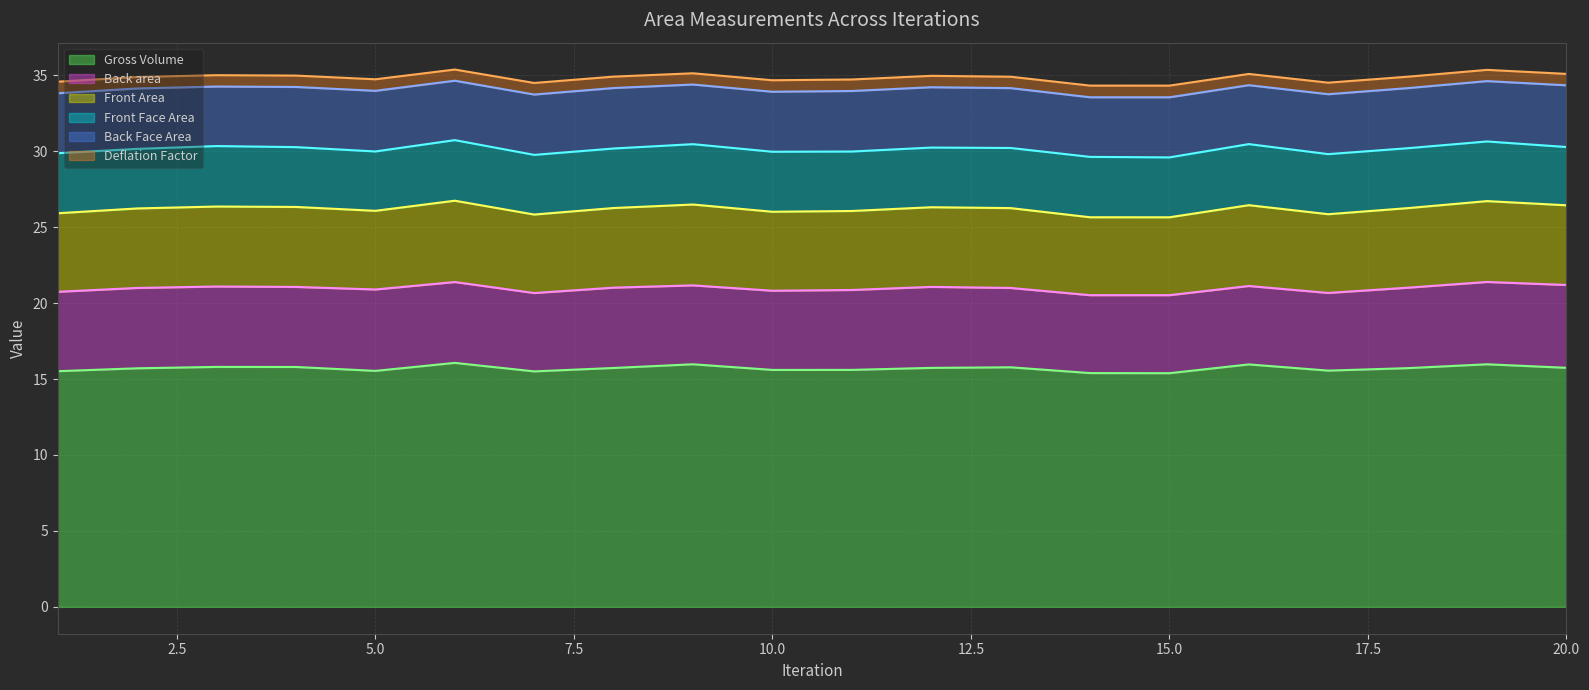

True or false: Gross Volume has a value of 15.5 at 5.

True